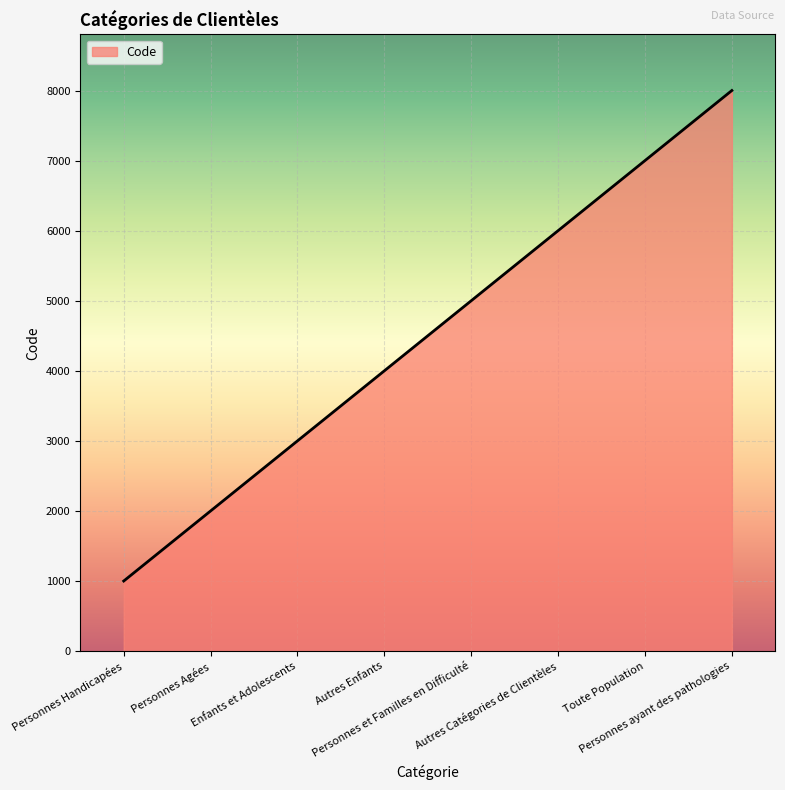

True or false: there are more than 0 points higher than both neighbors.

False